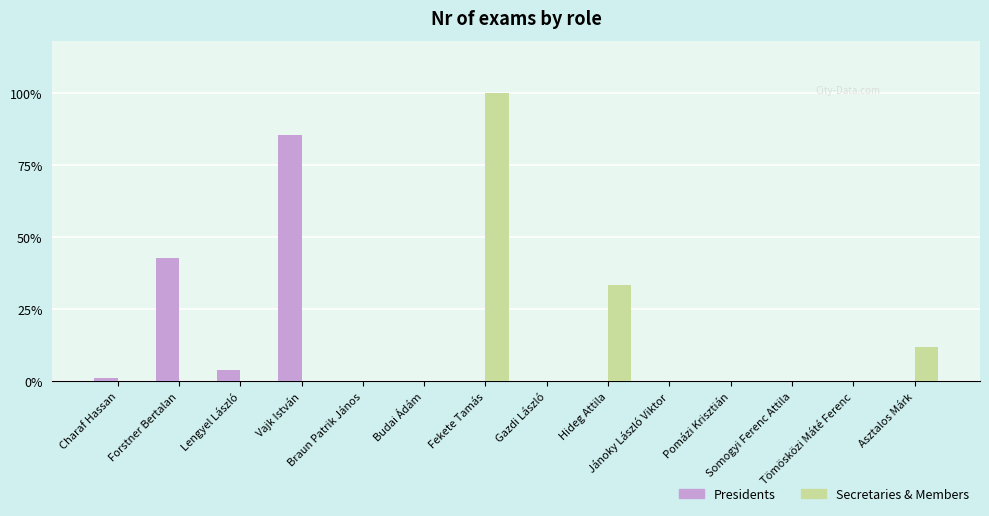

At how many categories does at least one series exceed 38?

2